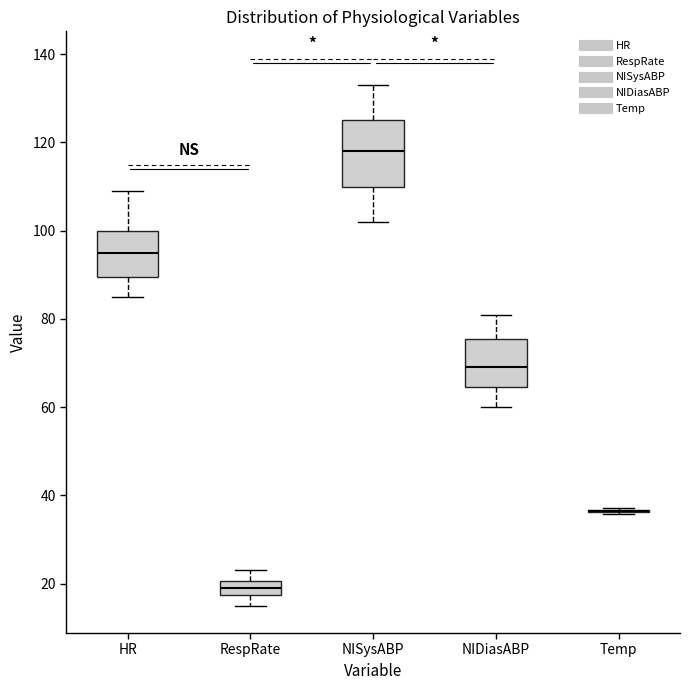

Reading left to right, read every box against the y-axis: the position of its median line, the range the box covers, and the ends of its whiskers. The values are not printed on the chart, so give them approximately, as read against the axis.

HR: median 96, box 90 to 100, whiskers 86 to 110
RespRate: median 20 (inside the box), box 18 to 20, whiskers 16 to 24
NISysABP: median 118, box 110 to 126, whiskers 102 to 134
NIDiasABP: median 70, box 64 to 76, whiskers 60 to 82
Temp: box collapsed to a line at 36, whiskers 36 to 38